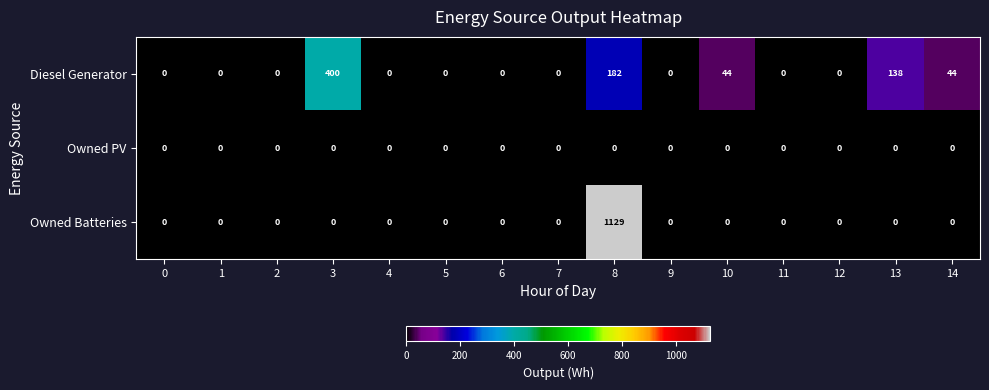

At which label does Diesel Generator reach its peak?

3